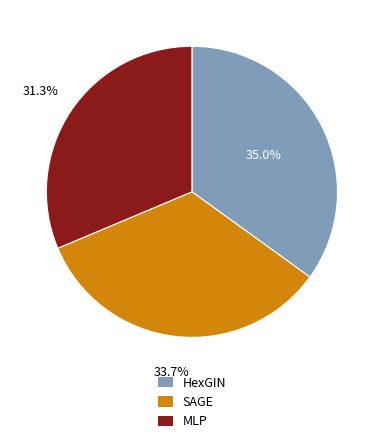

To the nearest percent, what is the difference between the largest and smallest slice percentages?

4%